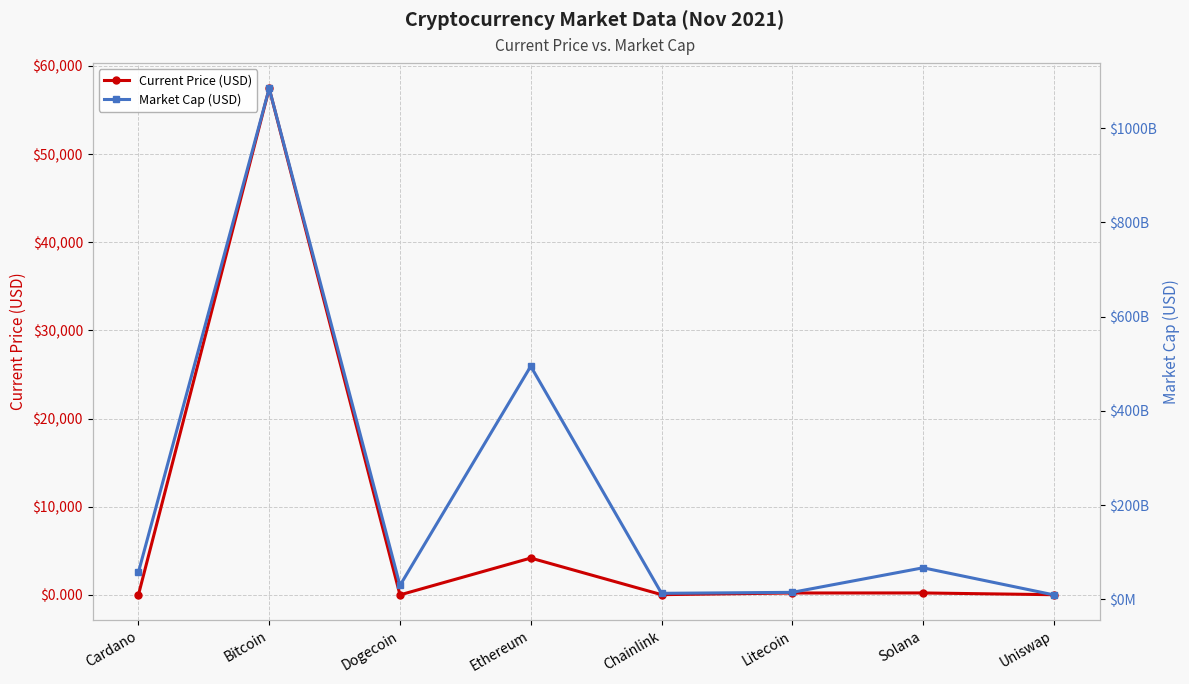

Does the chart have visible grid lines?

Yes